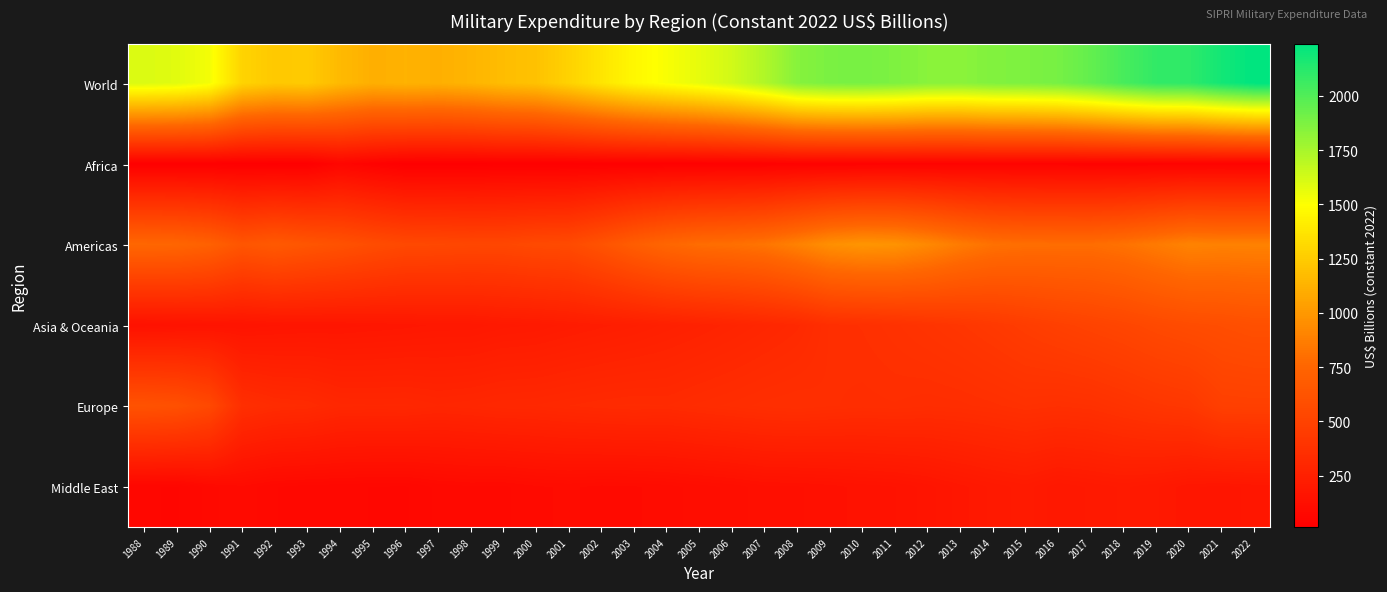

List the series in order of their peak value, lowest first.

Africa, Middle East, Asia & Oceania, Europe, Americas, World